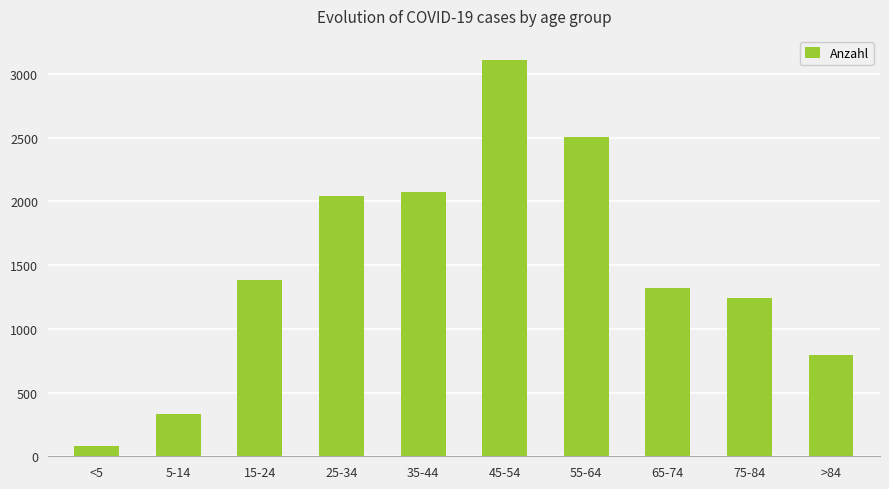

Reading left to right, extract all data points from this chart.

<5=77	5-14=328	15-24=1380	25-34=2045	35-44=2071	45-54=3109	55-64=2504	65-74=1324	75-84=1244	>84=796